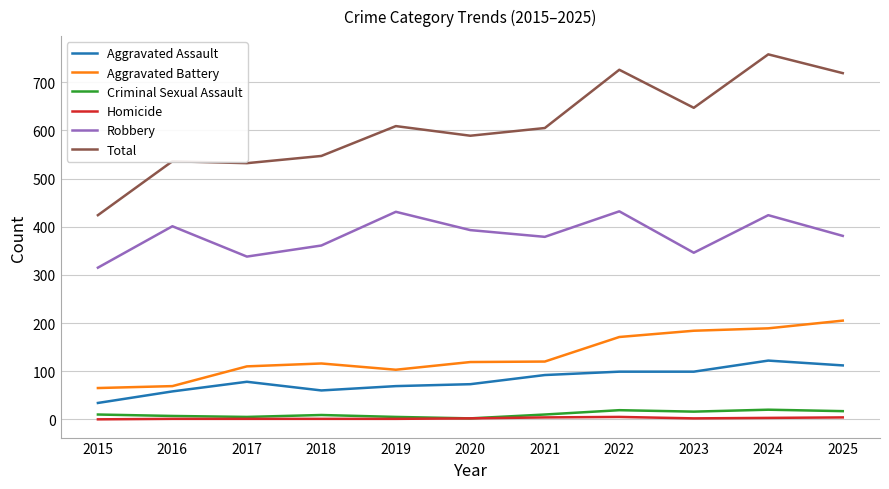

What are all the series names shown in the legend?

Aggravated Assault, Aggravated Battery, Criminal Sexual Assault, Homicide, Robbery, Total